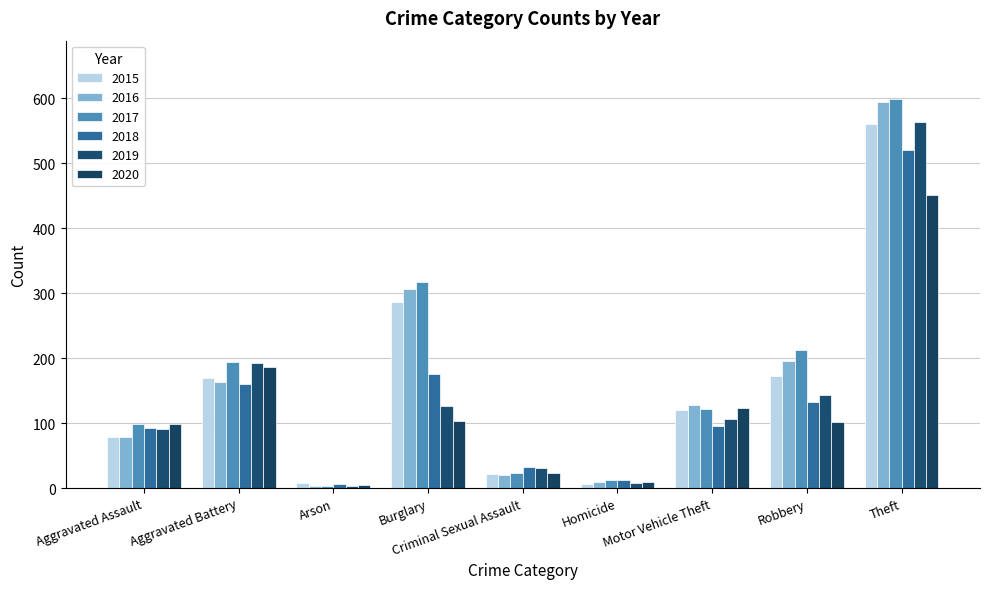

What is the highest value of the 2016 series?

594